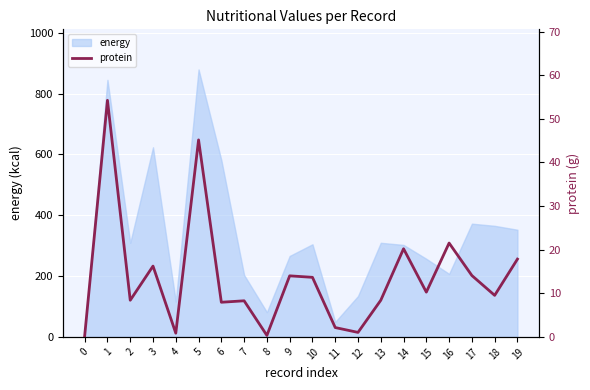

Where is the data nearest to the value 27?

16